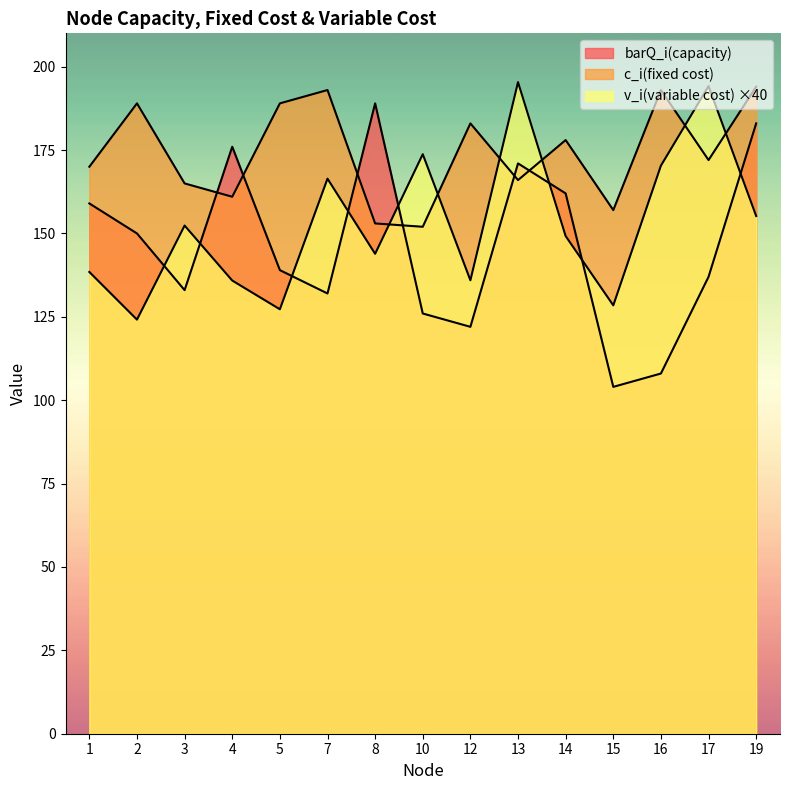

How many data points in barQ_i(capacity) are above 139?

7